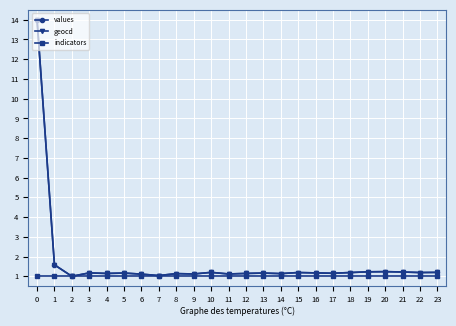

What is the smallest value displayed?

1.0